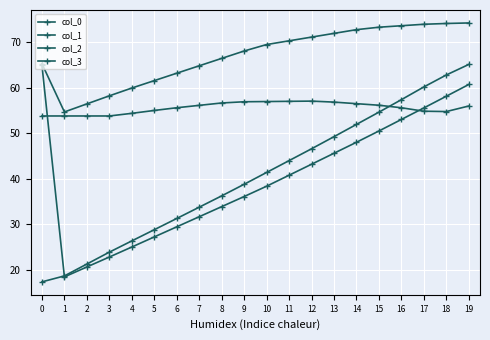

Is this an area chart (filled region under the line)?

No